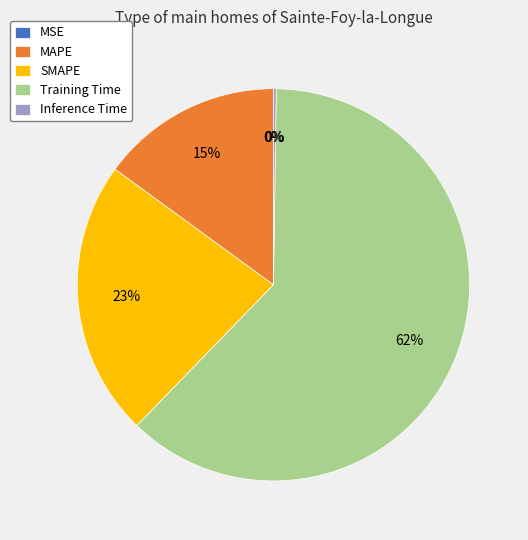

Which has a higher value, MAPE or SMAPE?

SMAPE